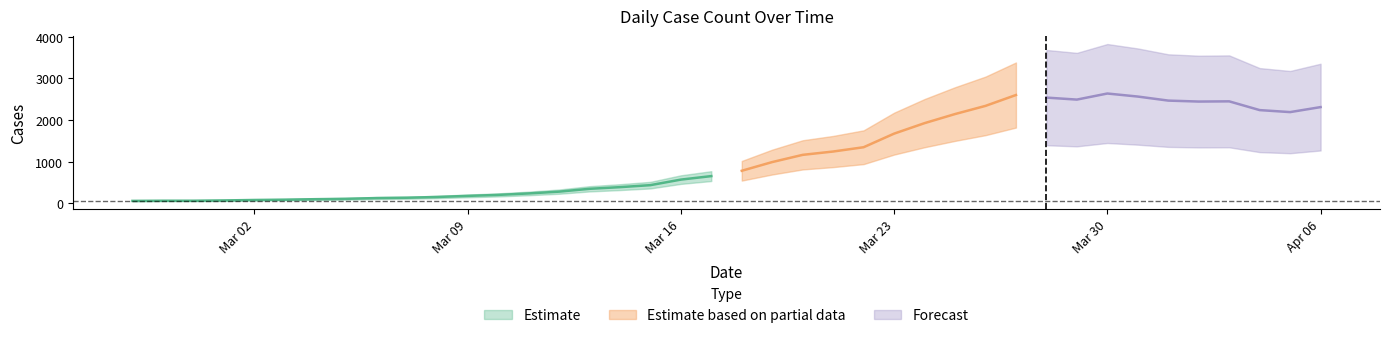

What is the difference between the maximum and minimum values?

2577